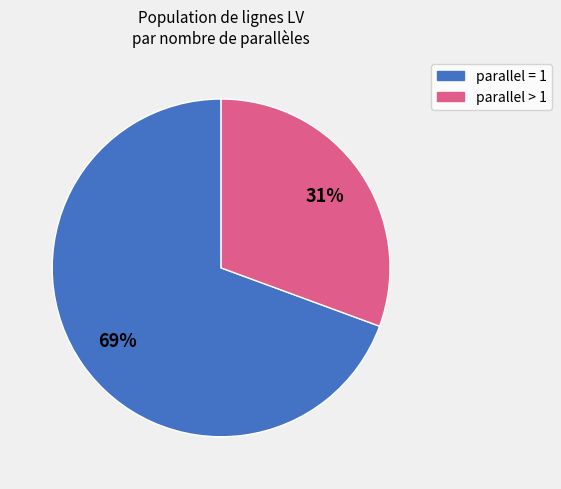

To the nearest percent, what is the average slice percentage?

50%